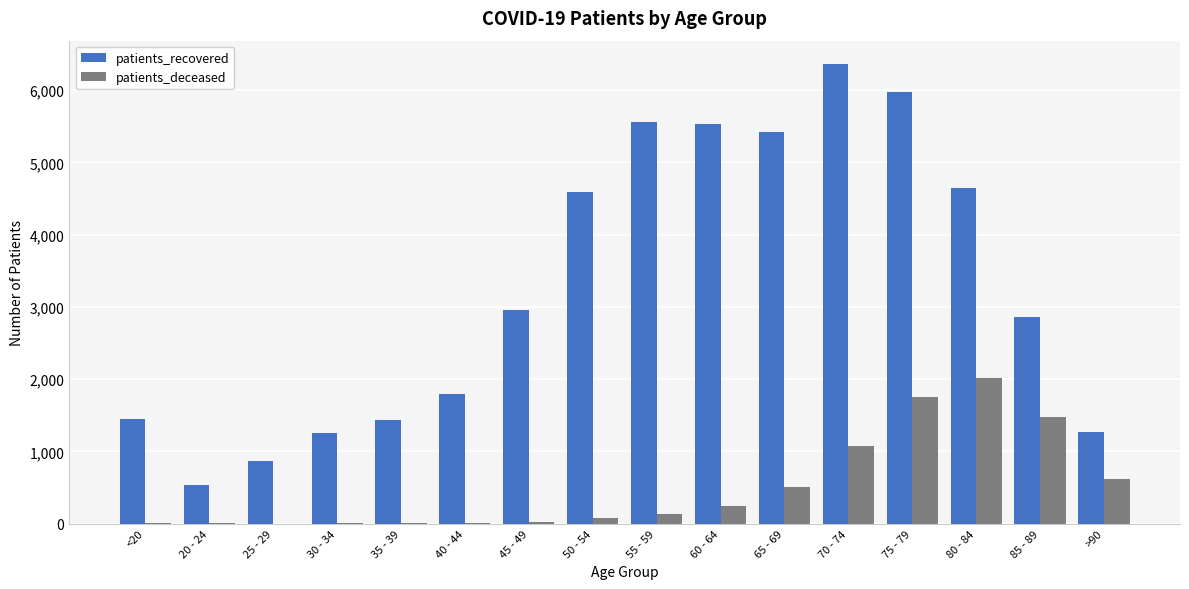

True or false: patients_recovered has a value of 662 at 30 - 34.

False